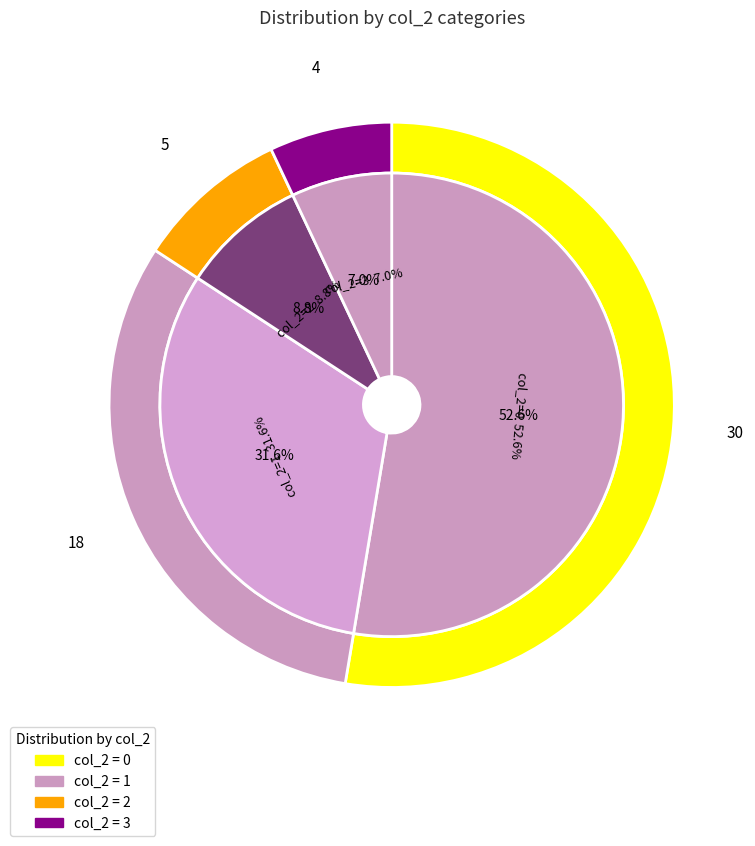

What percentage is the 0 slice, to the nearest percent?

53%